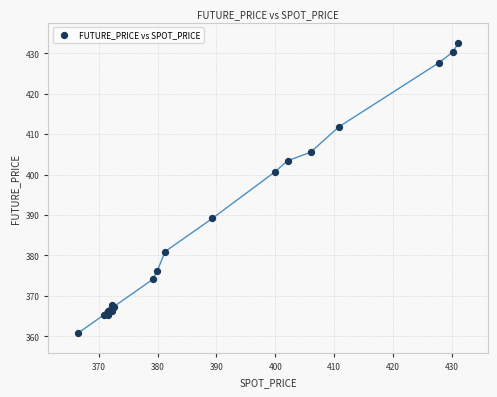

What Y value in the scatter plot is closest to 396?

400.6